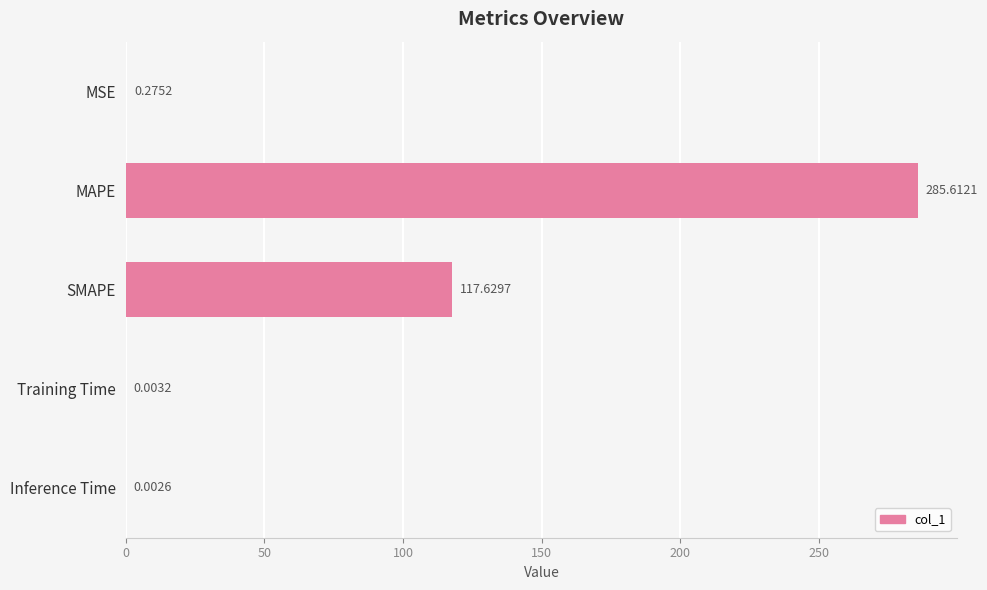

What is the change in value from MAPE to Training Time?

-285.6